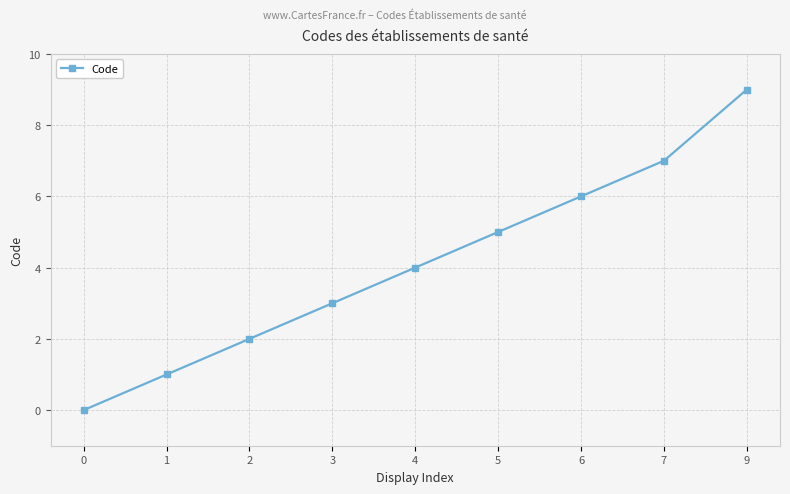

Reading left to right, list all the values displayed in this chart.

0	1	2	3	4	5	6	7	9